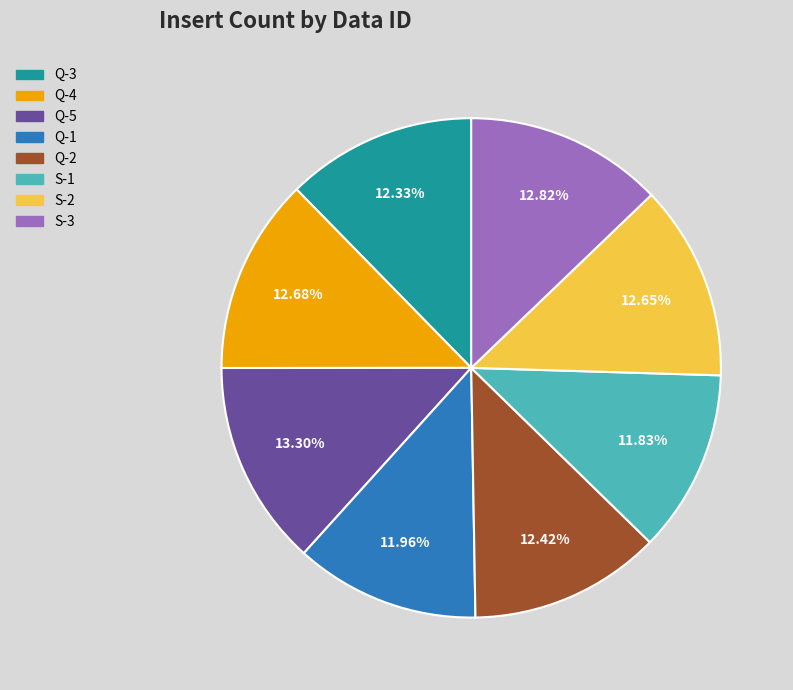

Is the sum of Q-1 and Q-5 greater than half?

No